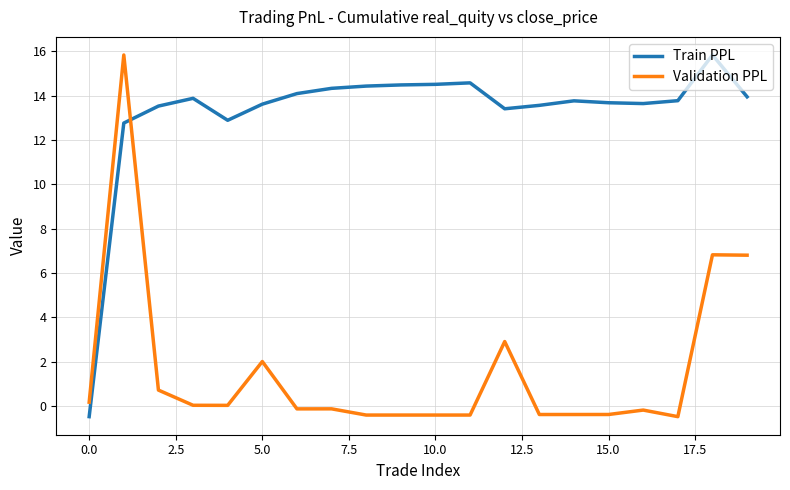

What is the minimum value for Validation PPL?

-0.5